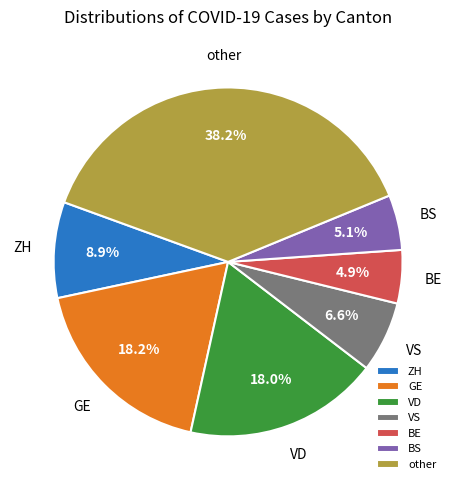

How much of the chart is everything except GE?

81.8%